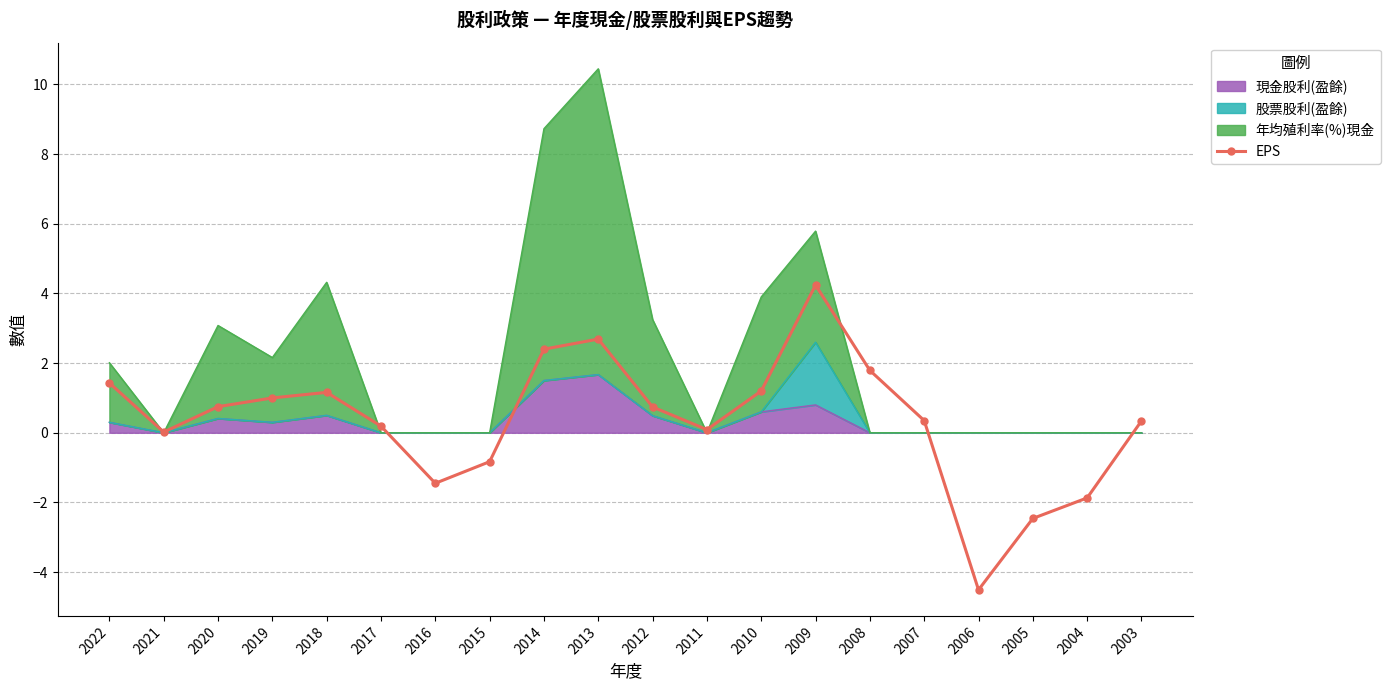

At which category does the data reach its first local valley?

2021